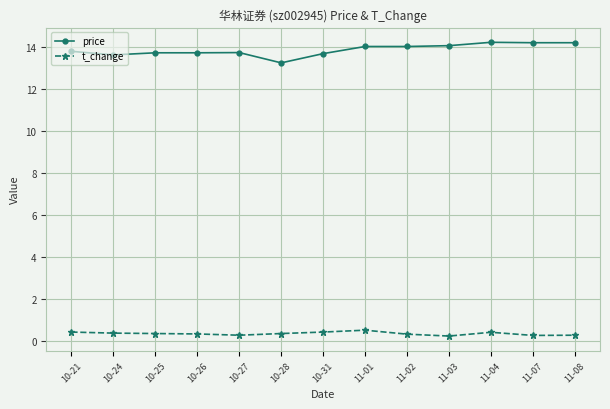

How many categories are shown in the chart?

13